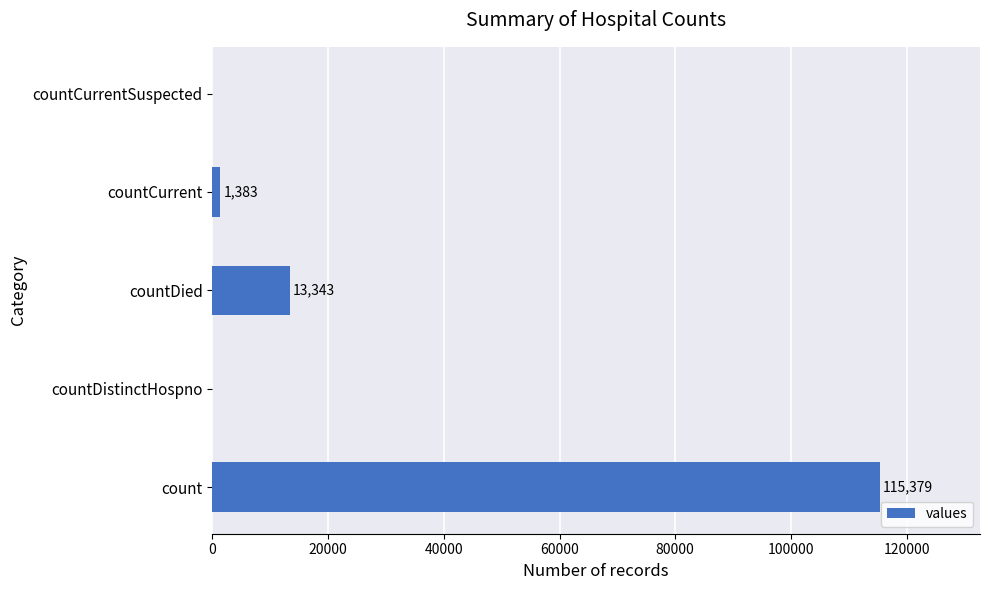

Reading top to bottom, list all the values displayed in this chart.

countCurrentSuspected=0	countCurrent=1383	countDied=13343	countDistinctHospno=0	count=115379